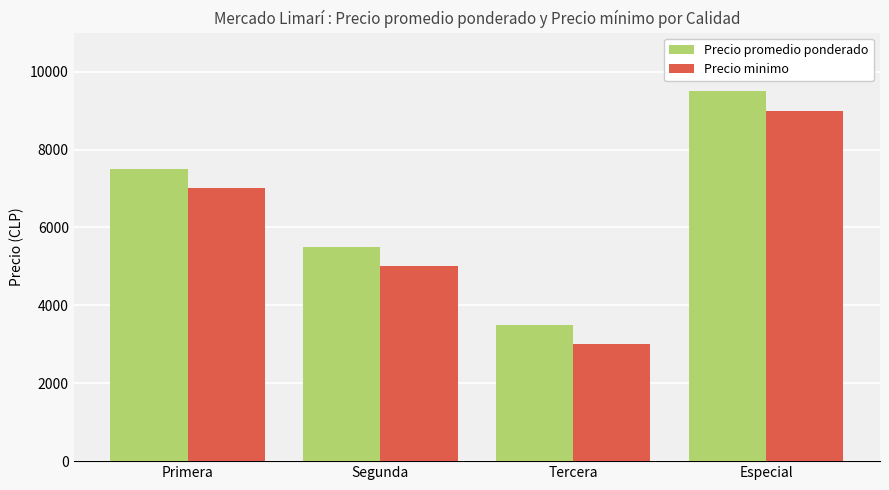

List the series in order of their peak value, highest first.

Precio promedio ponderado, Precio minimo